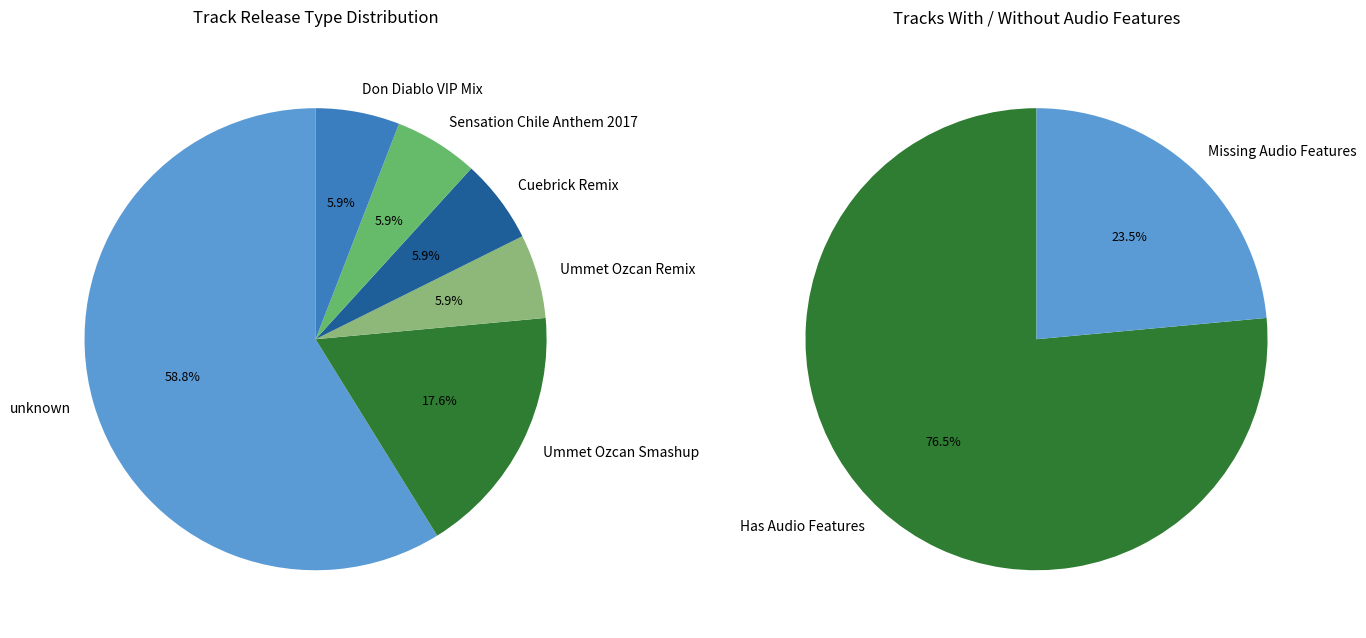

The VIP Mix / Other slice represents 26% of the pie. True or false?

False